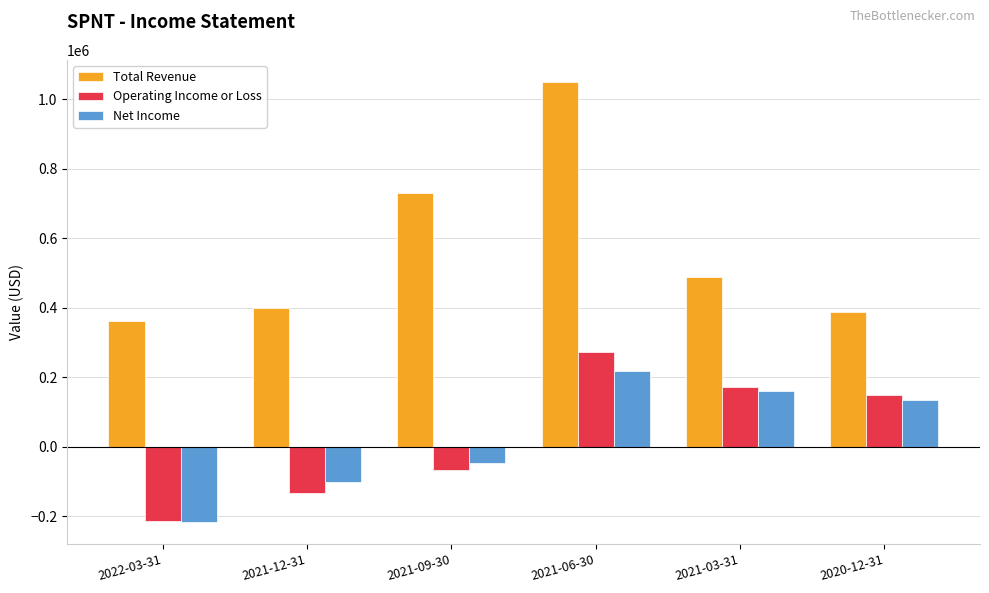

At which label does Operating Income or Loss reach its minimum?

2022-03-31